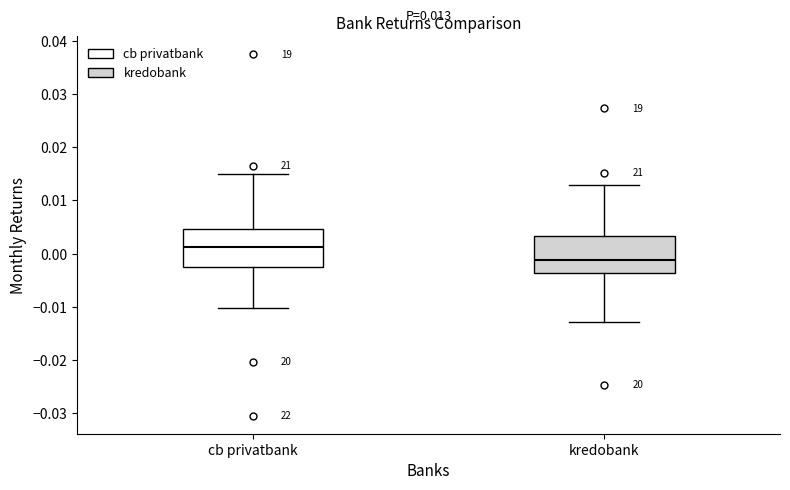

Which box has the highest median line?

cb privatbank